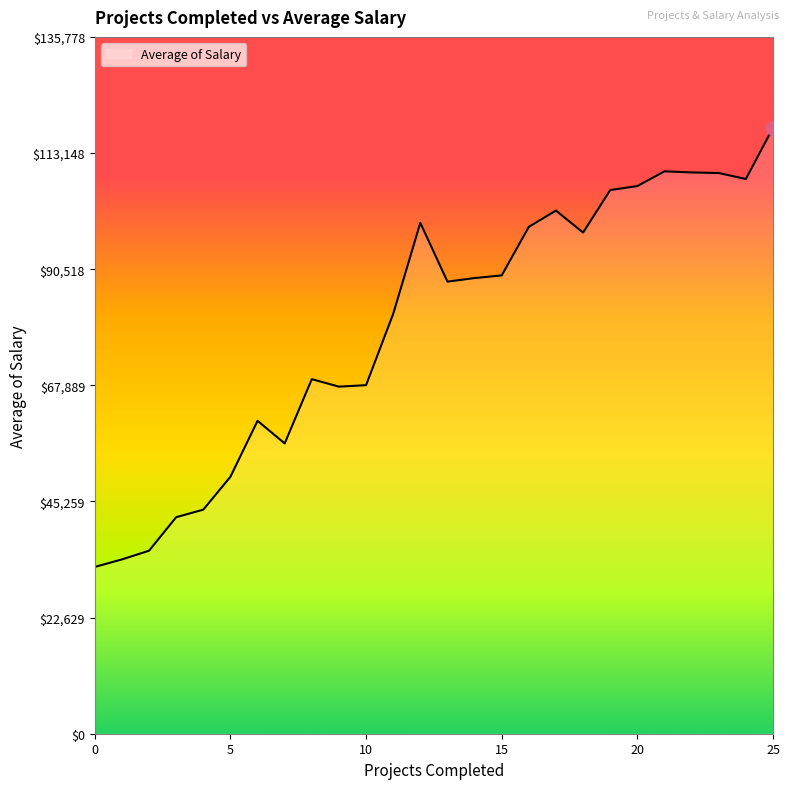

What is the minimum value shown in the chart?

32500.0